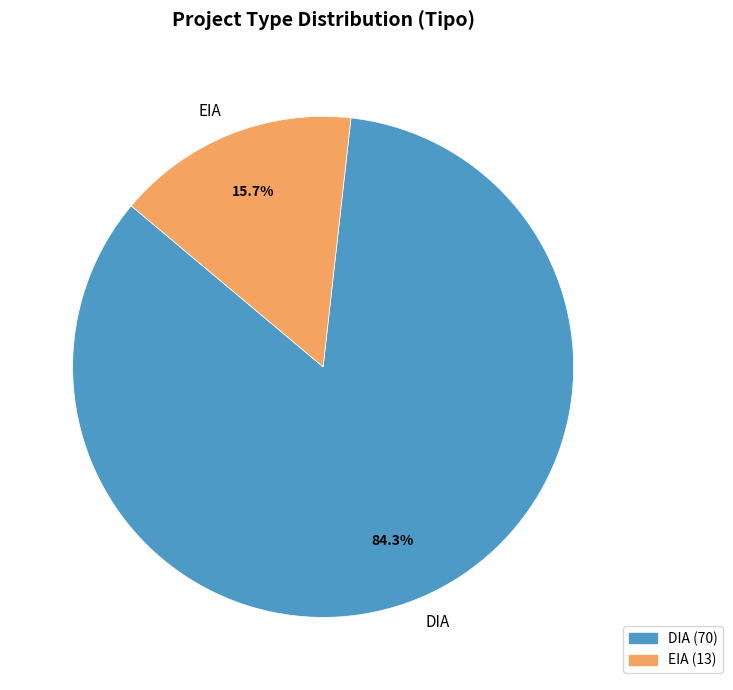

To the nearest percent, what is the difference between the largest and smallest slice percentages?

69%